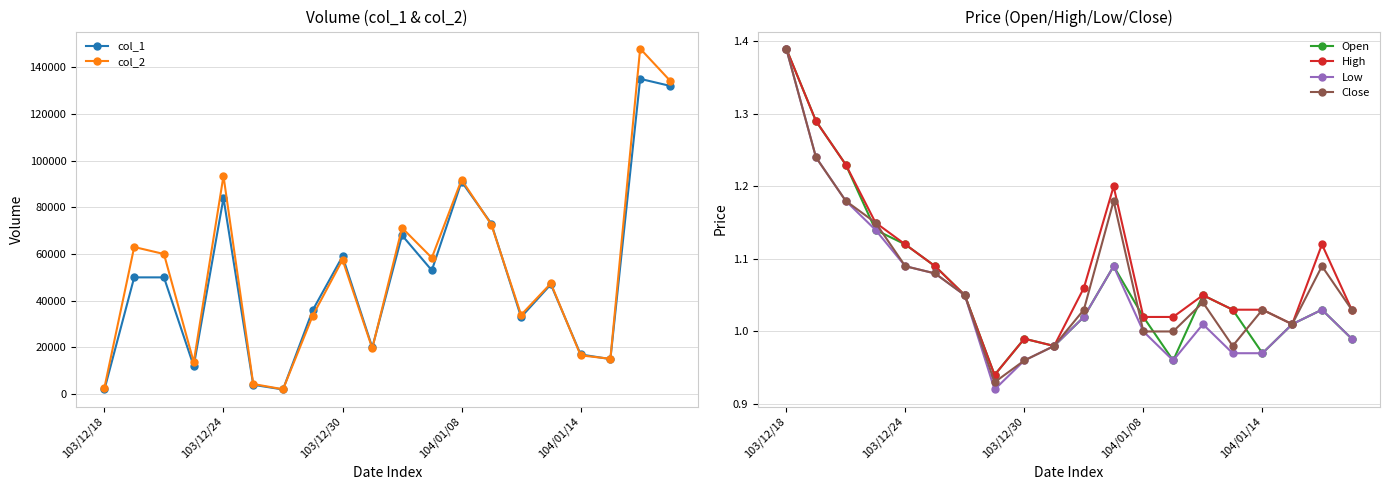

What is the value of the High point at the 13th from the left?

1.0